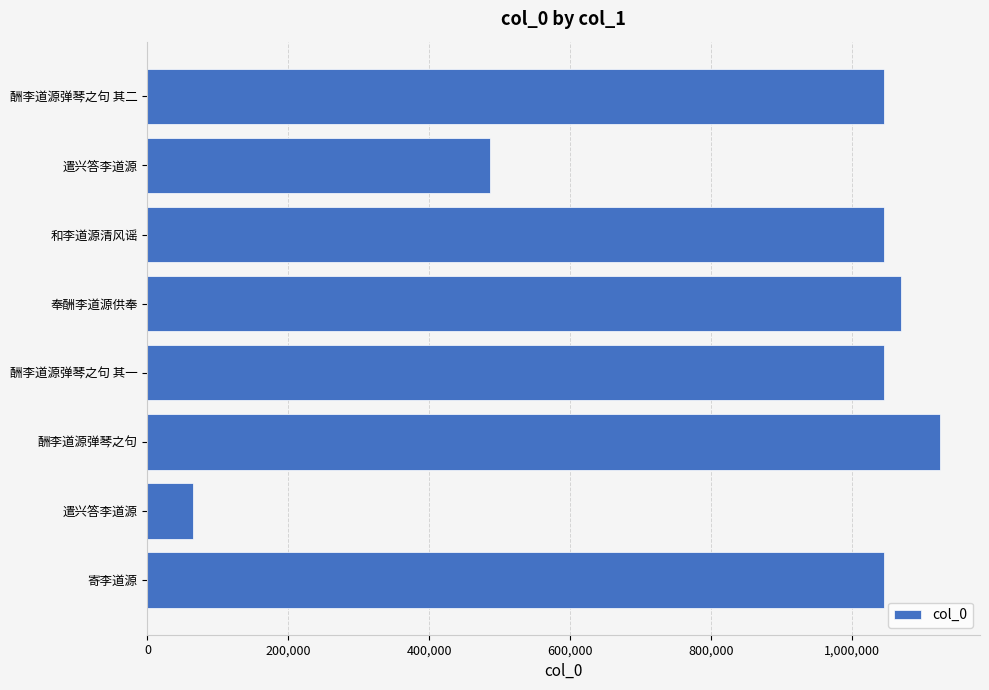

Count the number of categories in the chart.

8